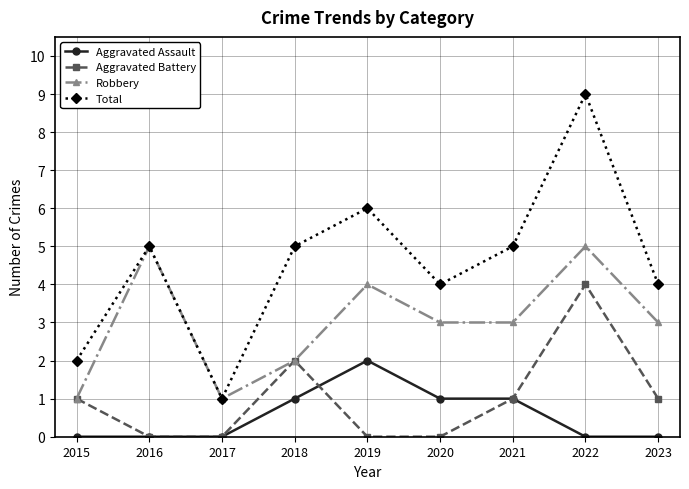

Between 2016 and 2023, which series saw the biggest shift?

Robbery